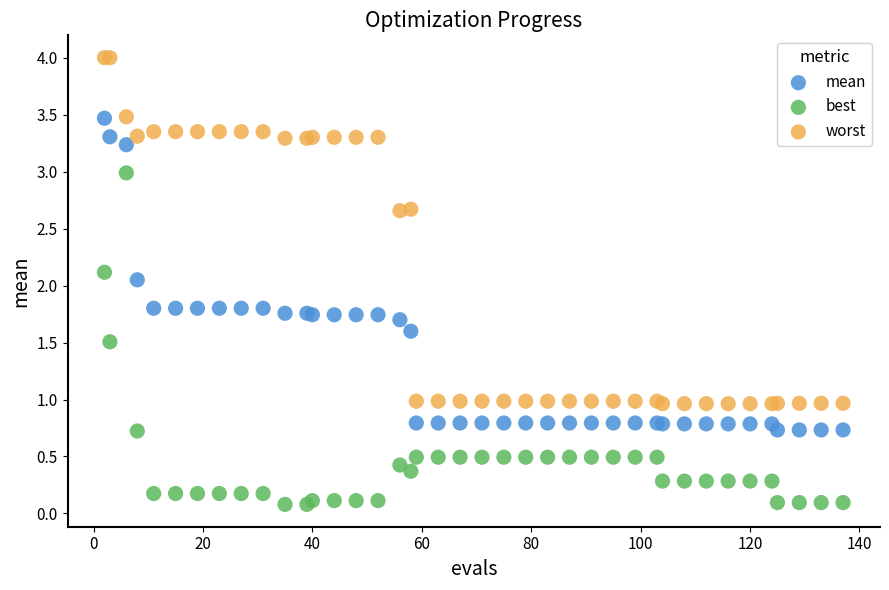

In the worst series, what Y value is closest to 2?

2.7